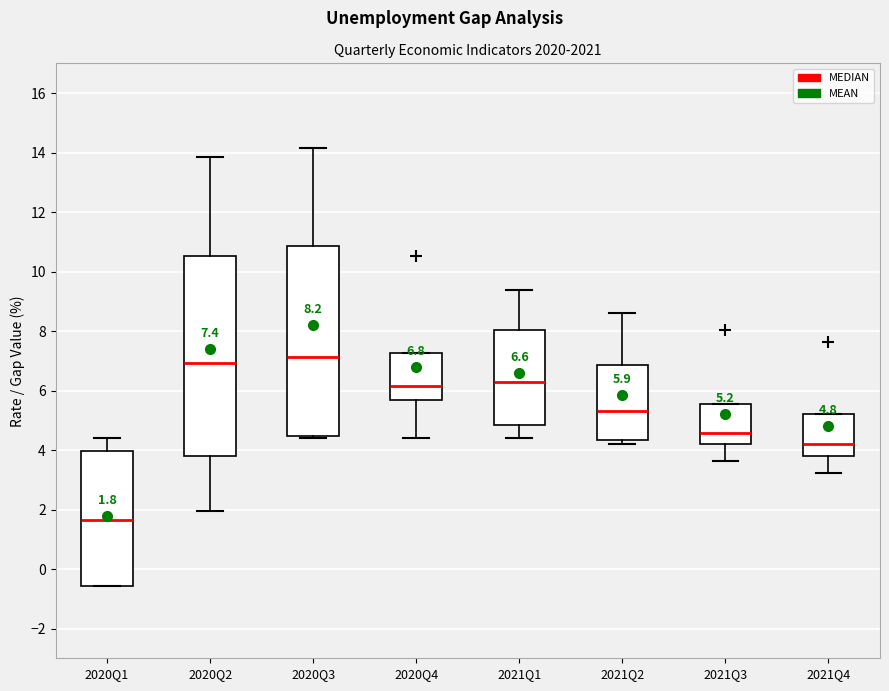

Comparing the boxes themselves (not the whiskers), which one is the tallest?

2020Q2